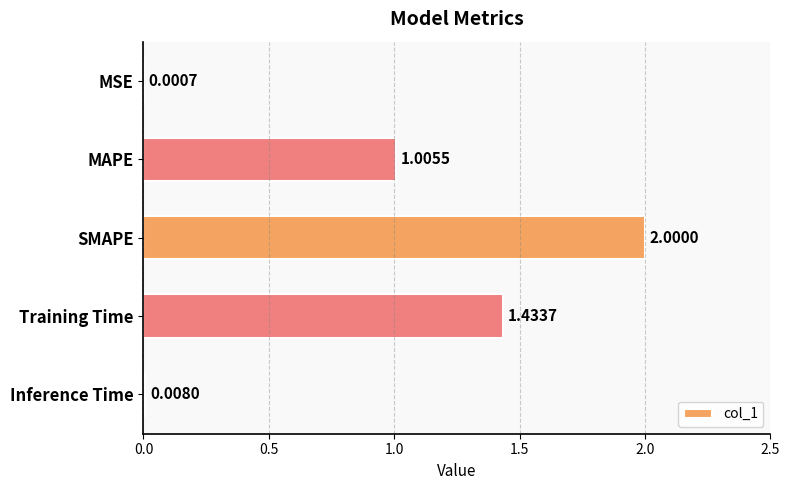

Count the number of categories in the chart.

5